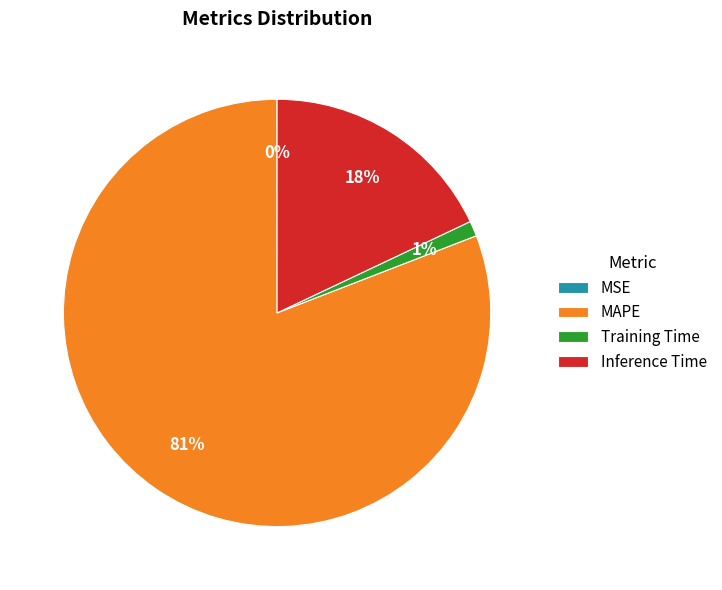

Which slice is the largest?

MAPE